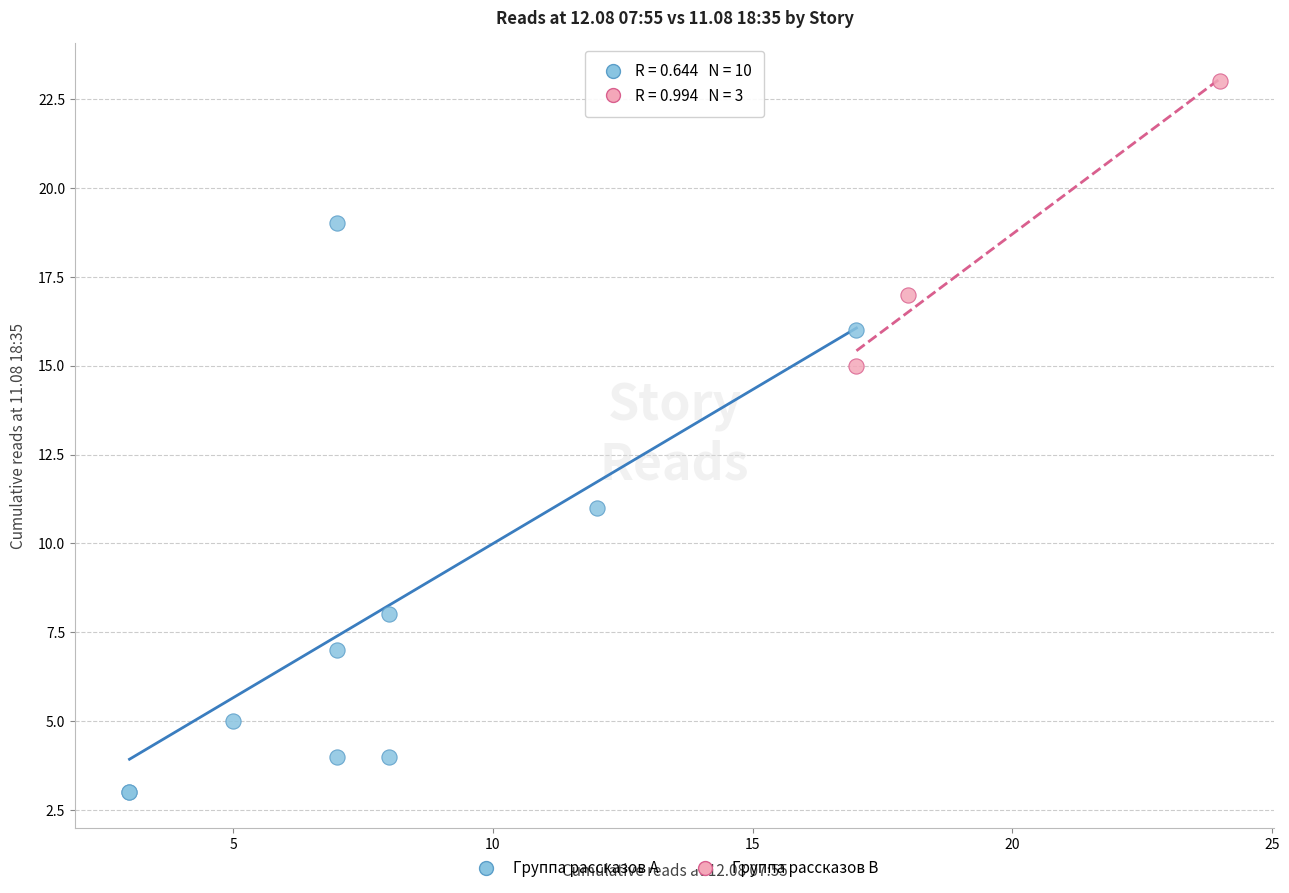

Which series reaches the maximum Y coordinate?

Группа рассказов B